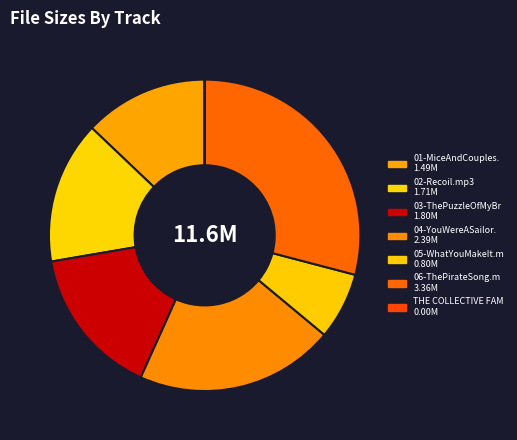

To the nearest percent, what is the difference between the largest and smallest slice percentages?

29%